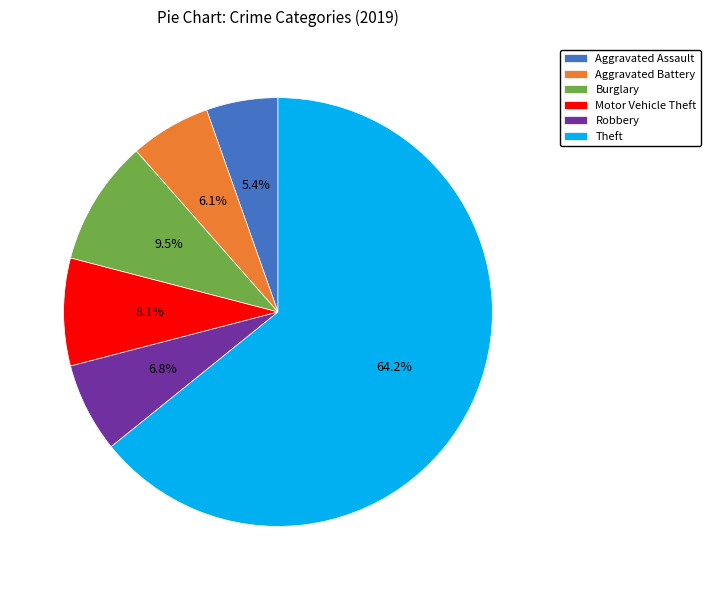

The Theft slice represents 64% of the pie. True or false?

True